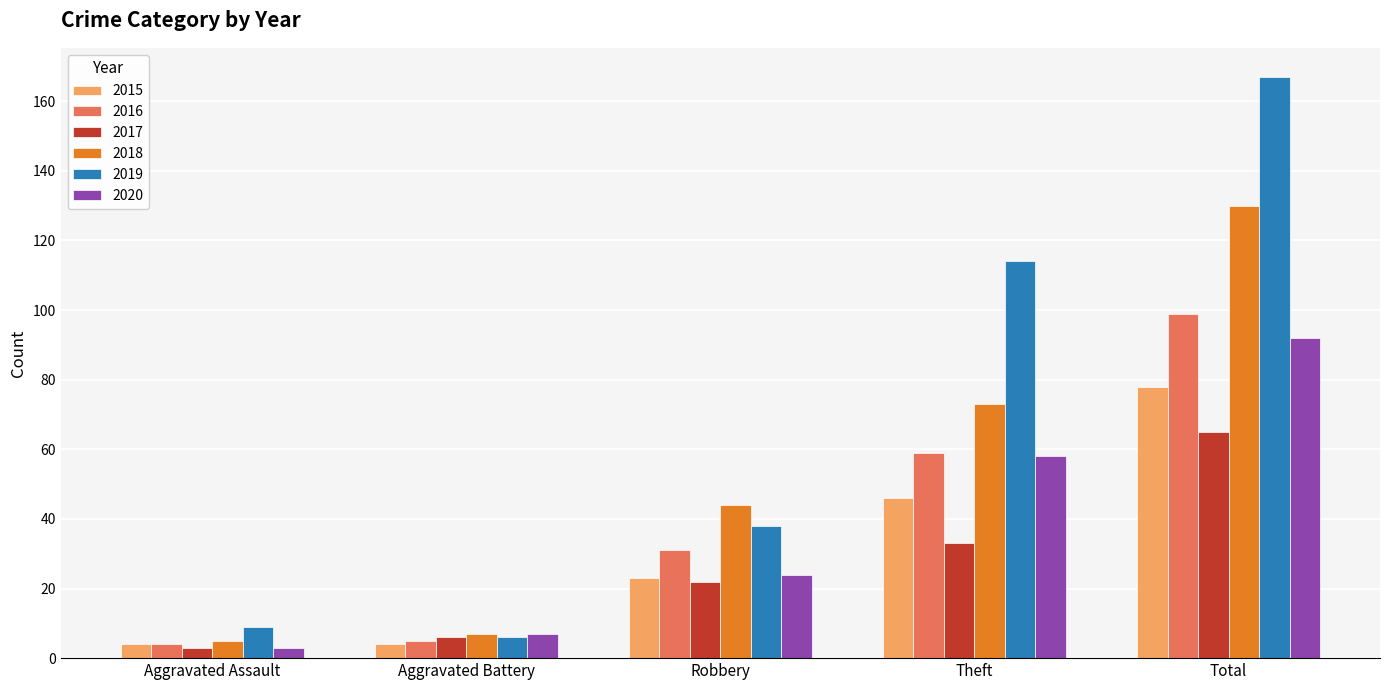

What is the highest value of the 2018 series?

130